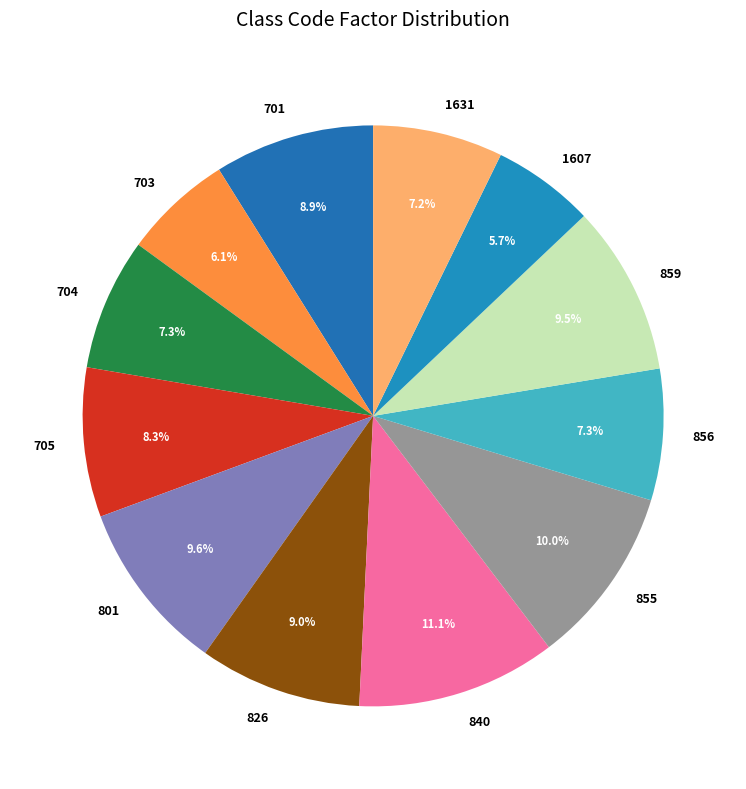

Is it true that 704 is 7% of the pie?

True